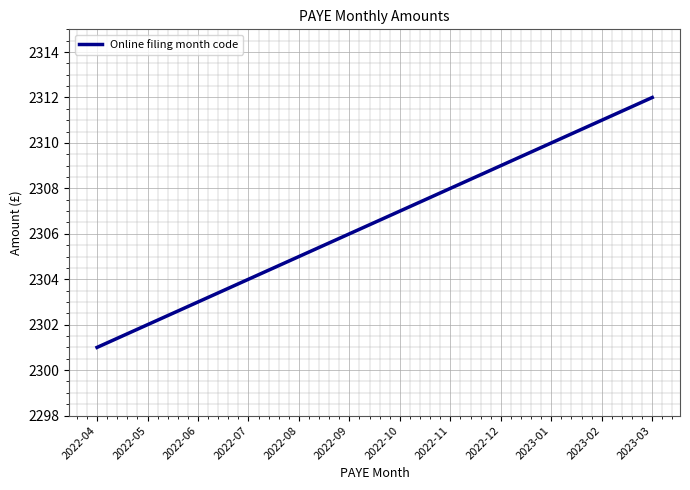

Reading left to right, transcribe all the data shown in this chart.

2022-04=2301	2022-05=2302	2022-06=2303	2022-07=2304	2022-08=2305	2022-09=2306	2022-10=2307	2022-11=2308	2022-12=2309	2023-01=2310	2023-02=2311	2023-03=2312